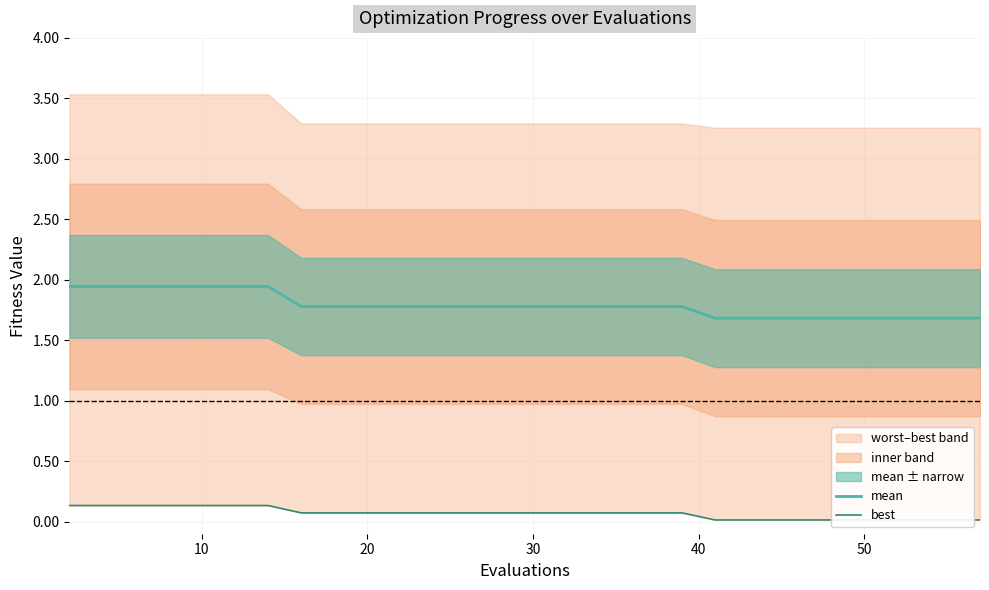

True or false: mean has a value of 1.2 at 20.

False